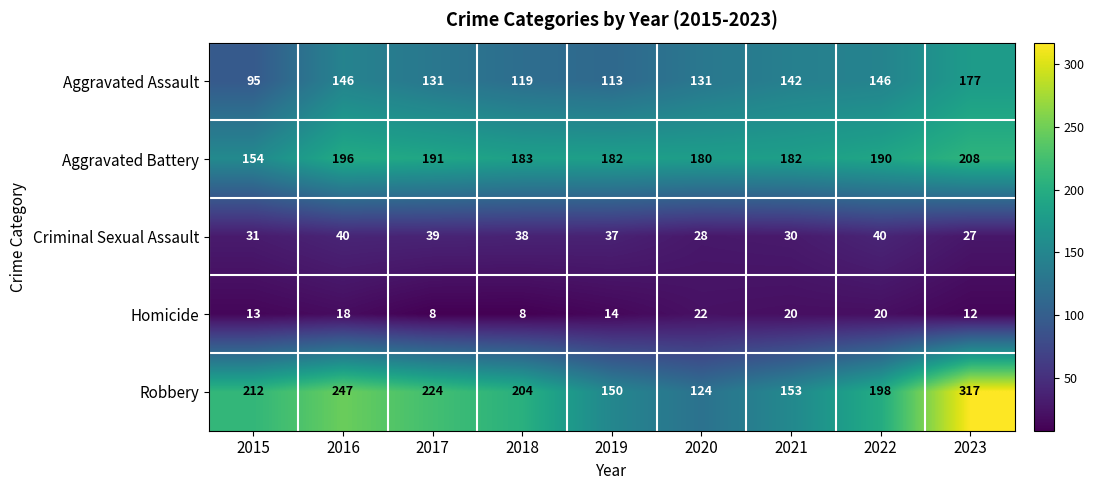

Which series has the largest total across all categories?

Robbery